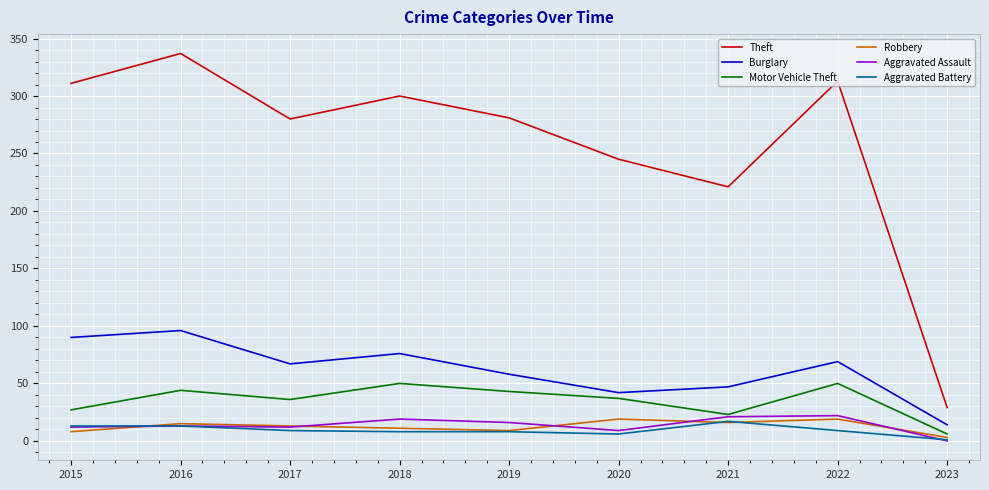

Which series has the largest range (max minus min)?

Theft